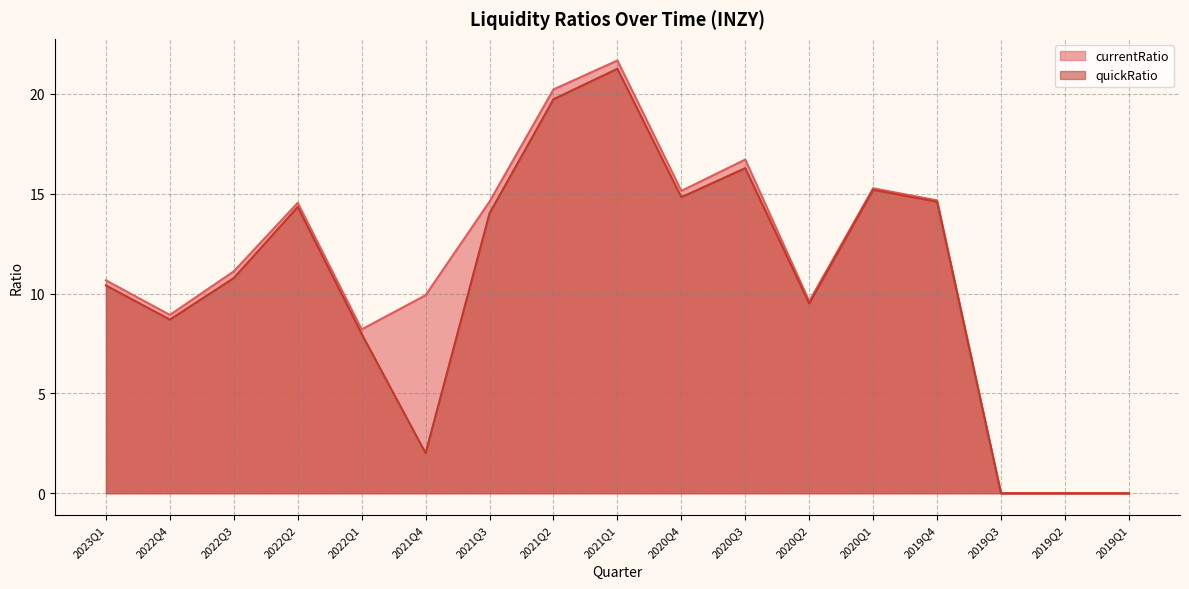

Does the chart display data point markers on the line(s)?

No